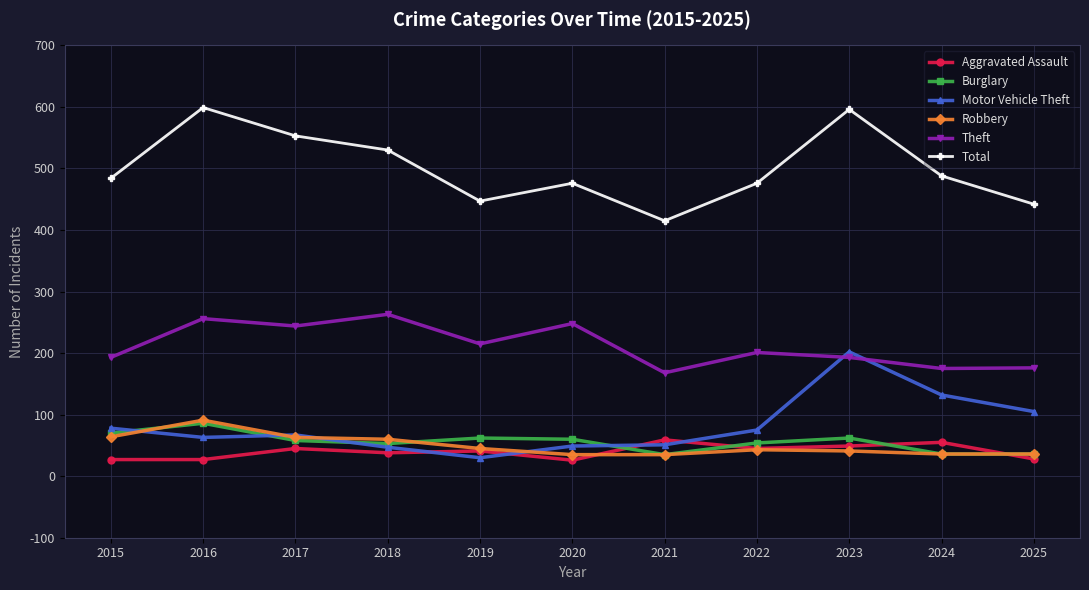

What is the difference between the Robbery values at 2019 and 2018?

15